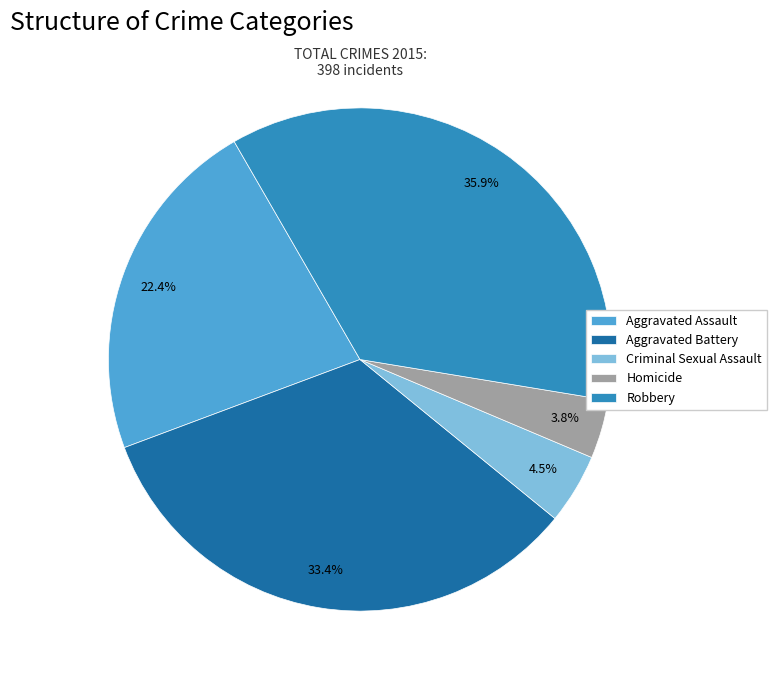

What portion of the pie excludes Homicide?

96.2%